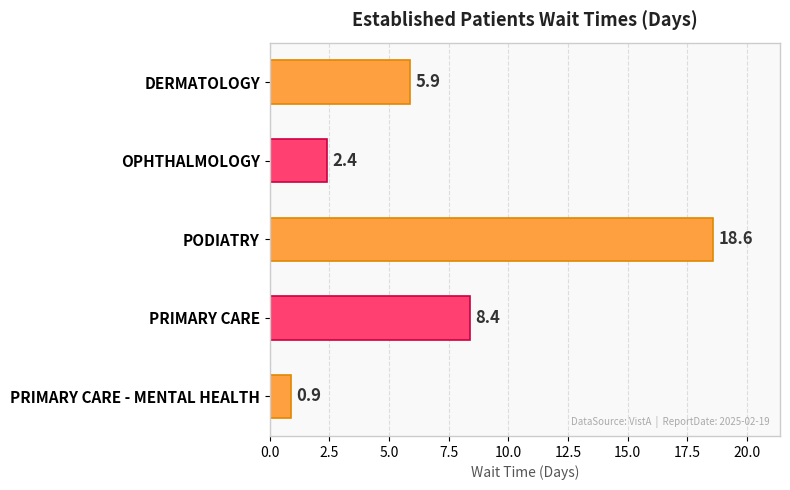

List the labels in order of value, largest first.

PODIATRY, PRIMARY CARE, DERMATOLOGY, OPHTHALMOLOGY, PRIMARY CARE - MENTAL HEALTH